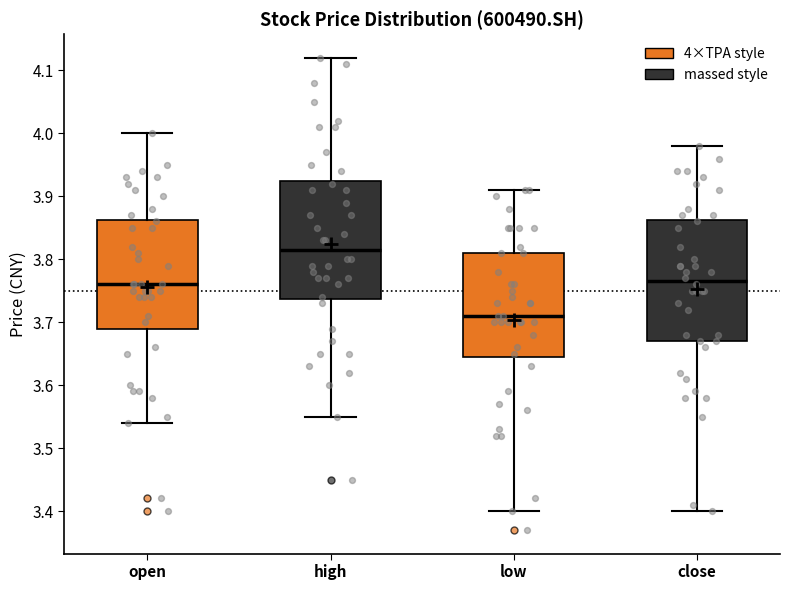

Reading left to right, transcribe this box plot: for each box, give where its median line is, the range the box spans, and where its two whiskers end, as read against the y-axis. The values are not printed on the chart, so give them approximately, as read against the axis.

open: median 3.76, box 3.69 to 3.86, whiskers 3.54 to 4.00
high: median 3.82, box 3.74 to 3.93, whiskers 3.55 to 4.12
low: median 3.71, box 3.65 to 3.81, whiskers 3.40 to 3.91
close: median 3.77, box 3.67 to 3.86, whiskers 3.40 to 3.98